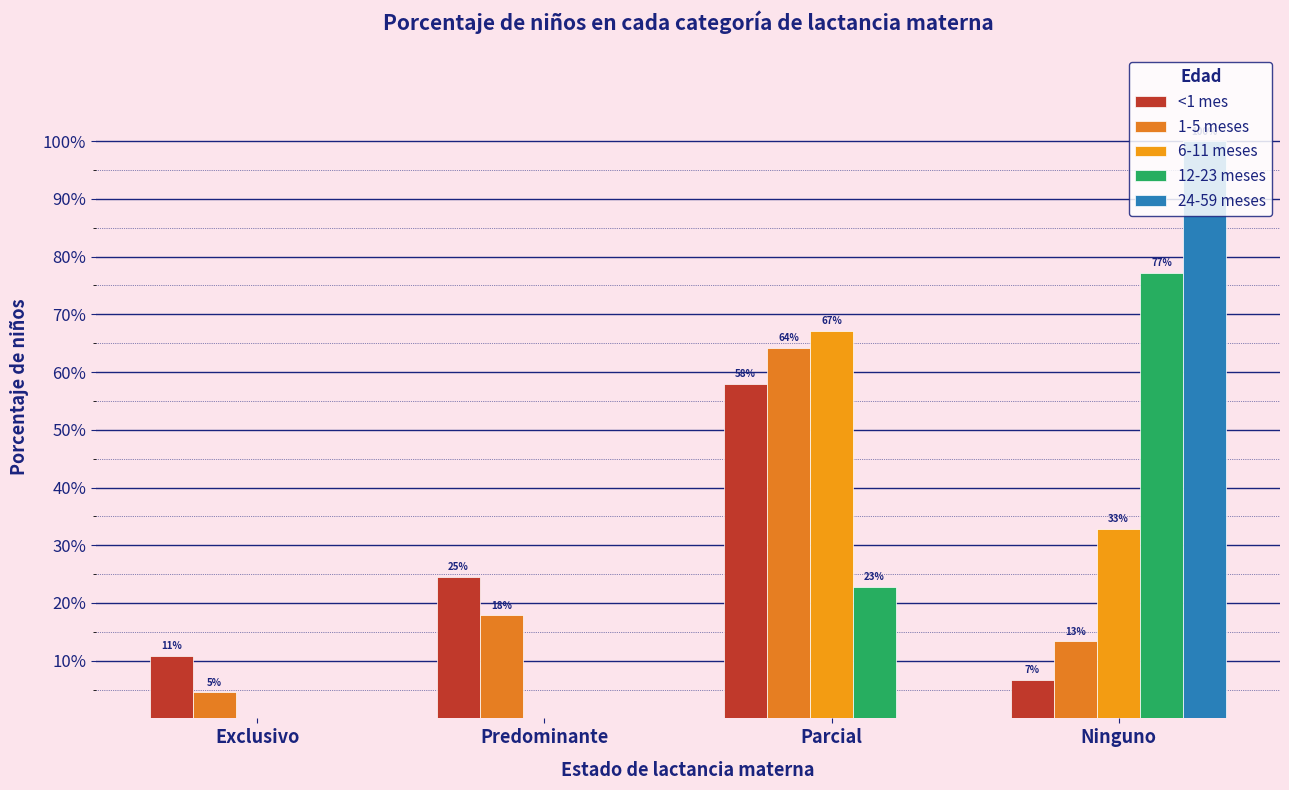

Reading left to right, extract all data points from this chart.

<1 mes: 0.1	0.2	0.6	0.1
1-5 meses: 0.0	0.2	0.6	0.1
6-11 meses: 0.0	0.0	0.7	0.3
12-23 meses: 0.0	0.0	0.2	0.8
24-59 meses: 0.0	0.0	0.0	1.0